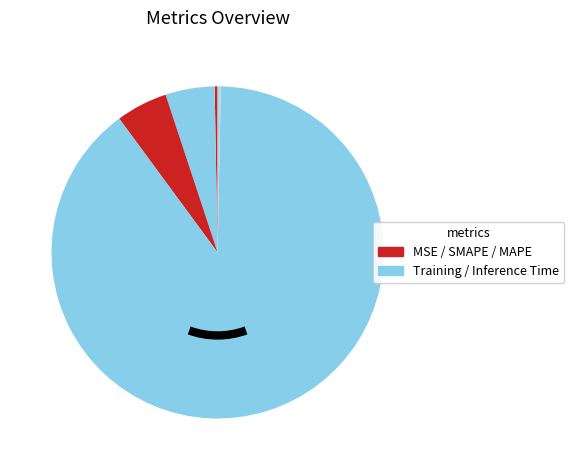

How many slices are in this pie chart?

5